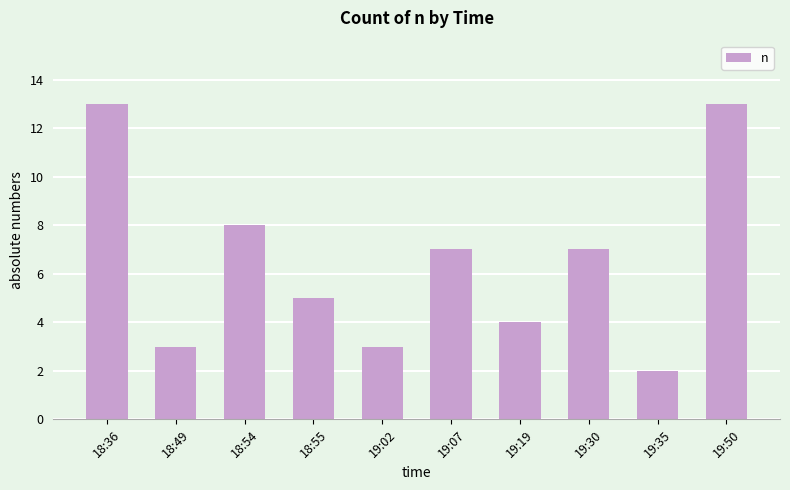

What is the change in value from 18:49 to 19:50?

+10